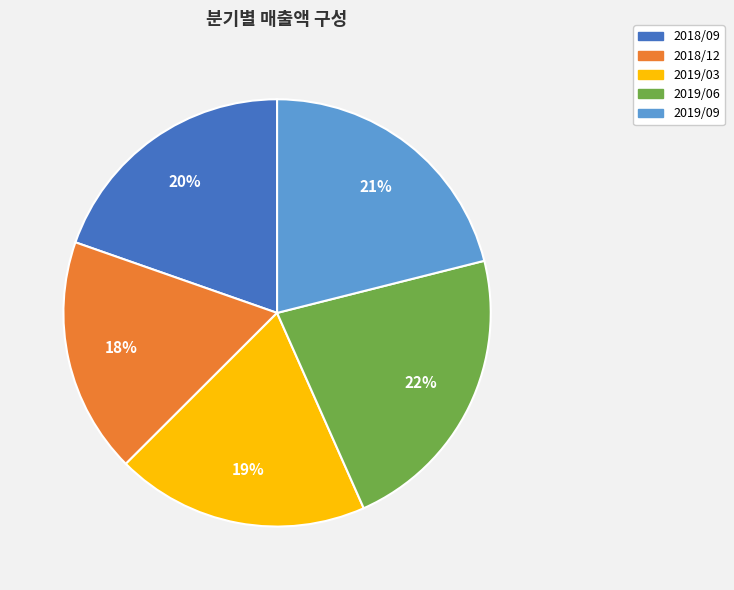

How many slices are in this pie chart?

5